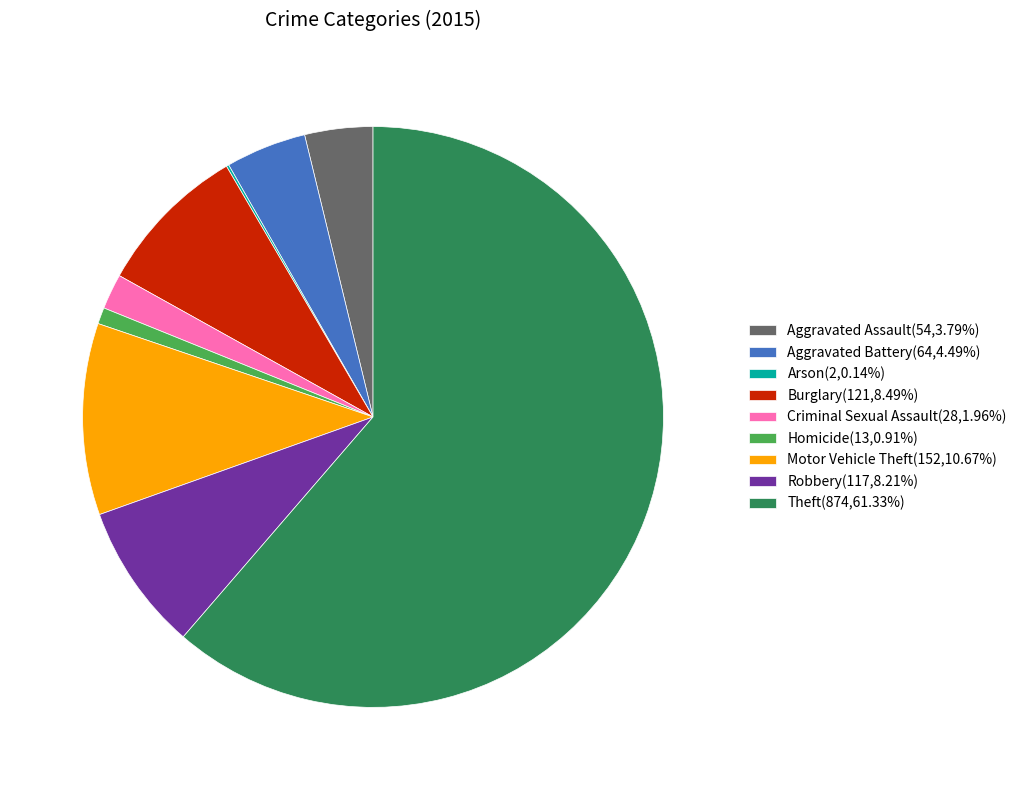

What is the ratio of the value at Robbery(117,8.21%) to the value at Aggravated Battery(64,4.49%)?

1.8